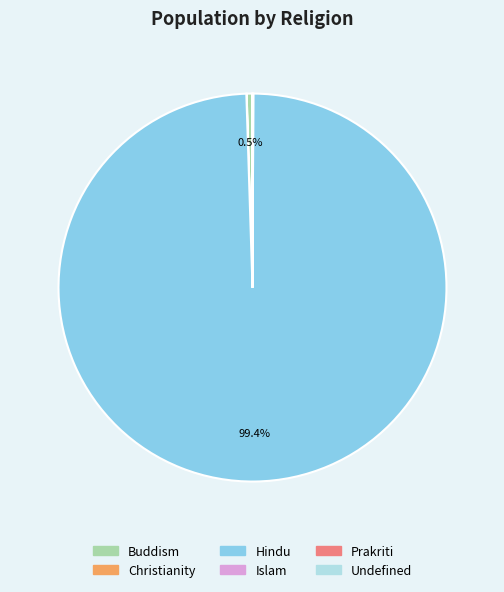

Which category accounts for the majority?

Hindu